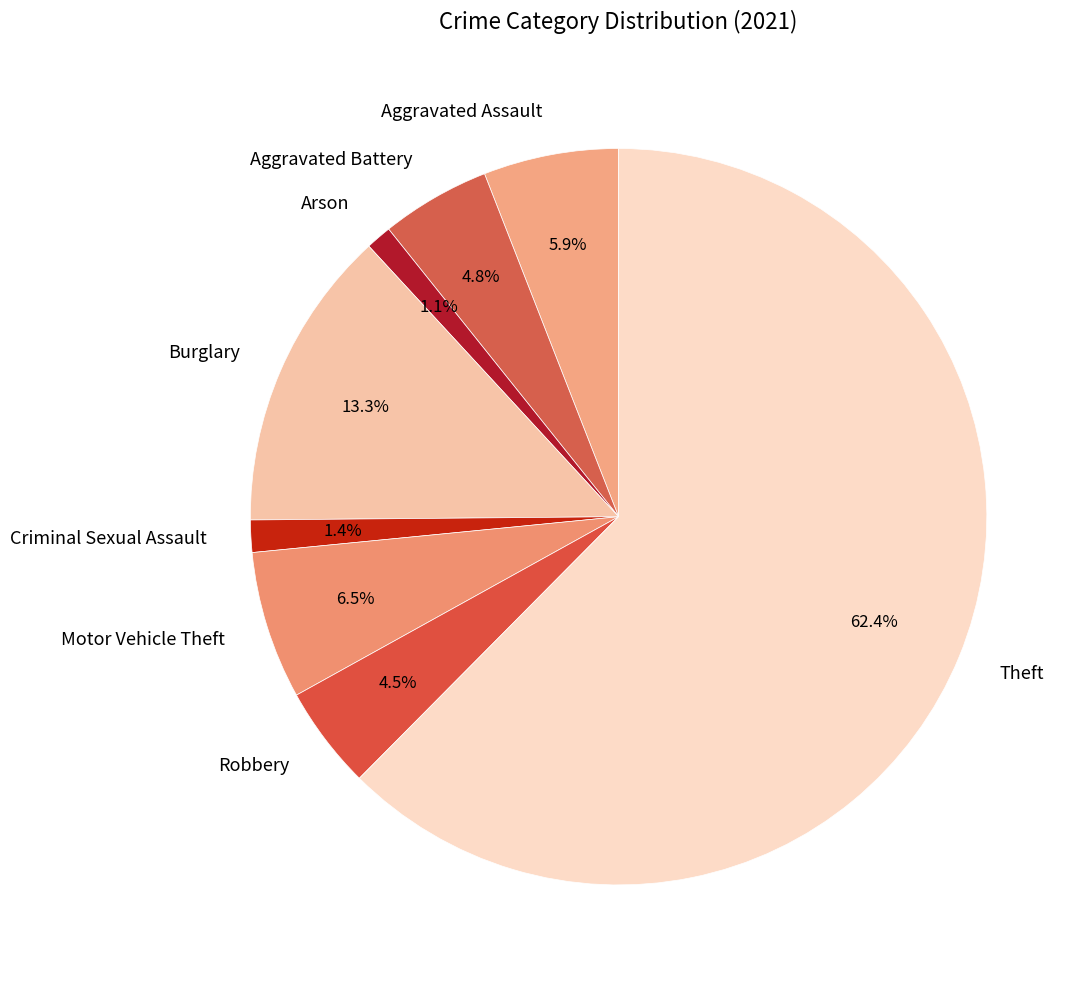

Does any single category account for the majority?

Yes